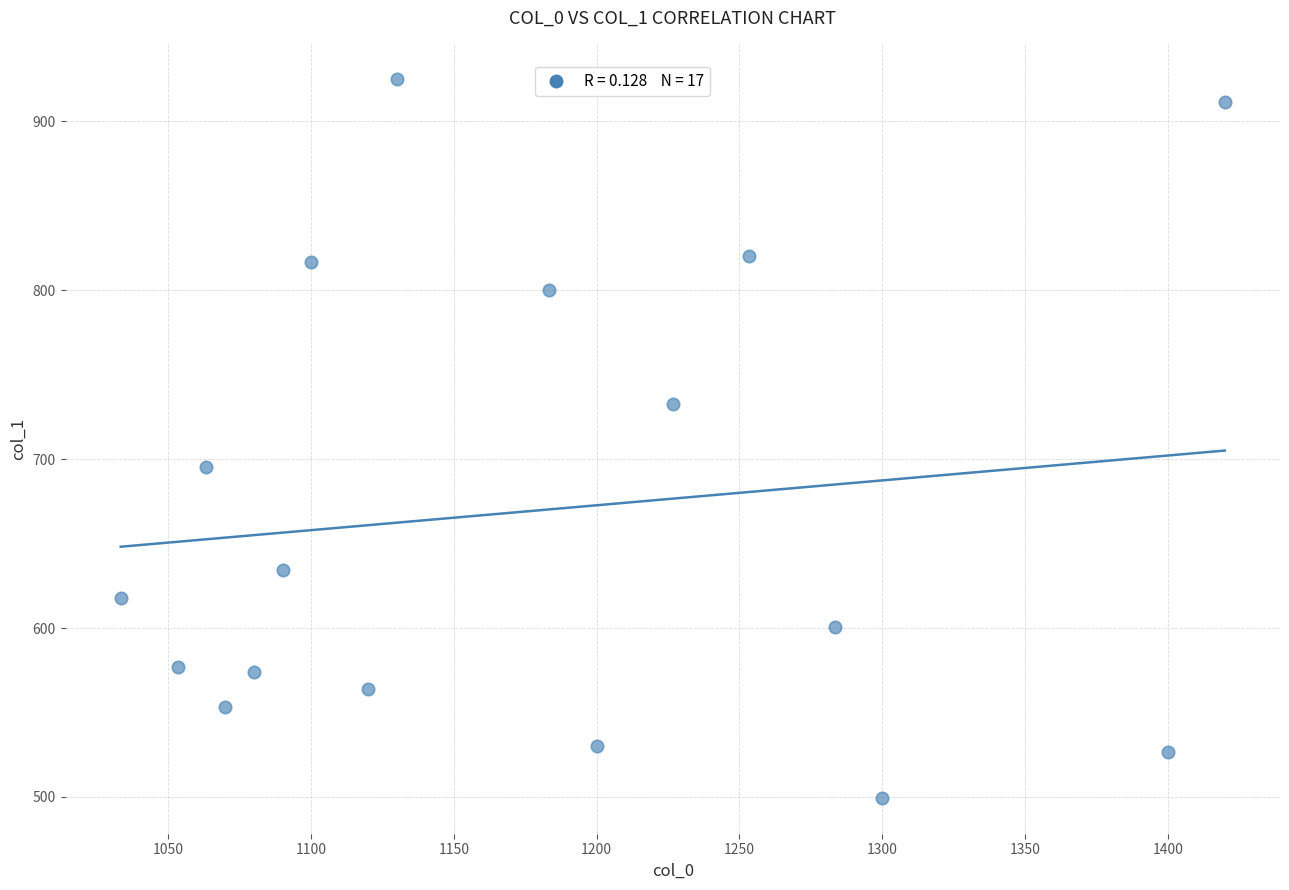

What is the range of X values (max minus min)?

386.7